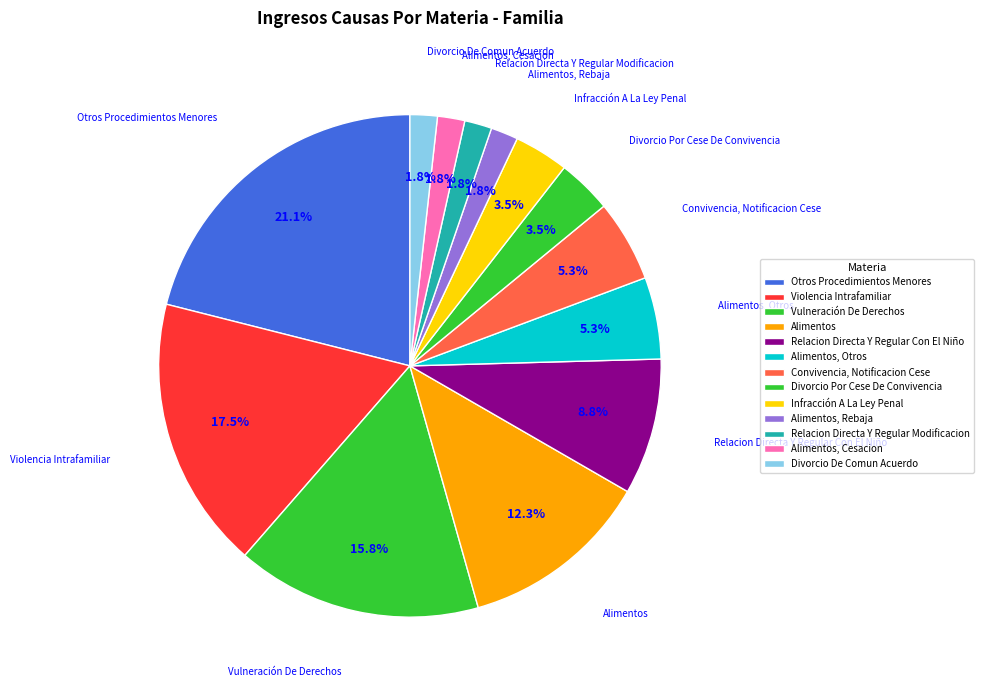

How many segments does this pie chart have?

13